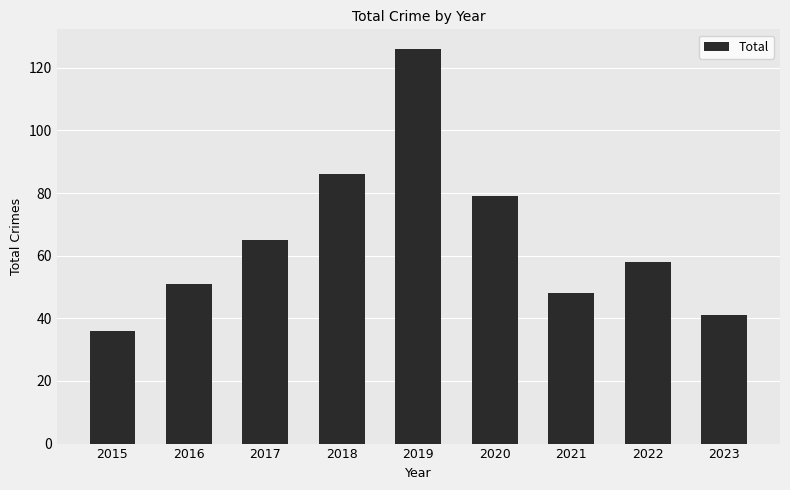

What is the smallest value displayed?

36